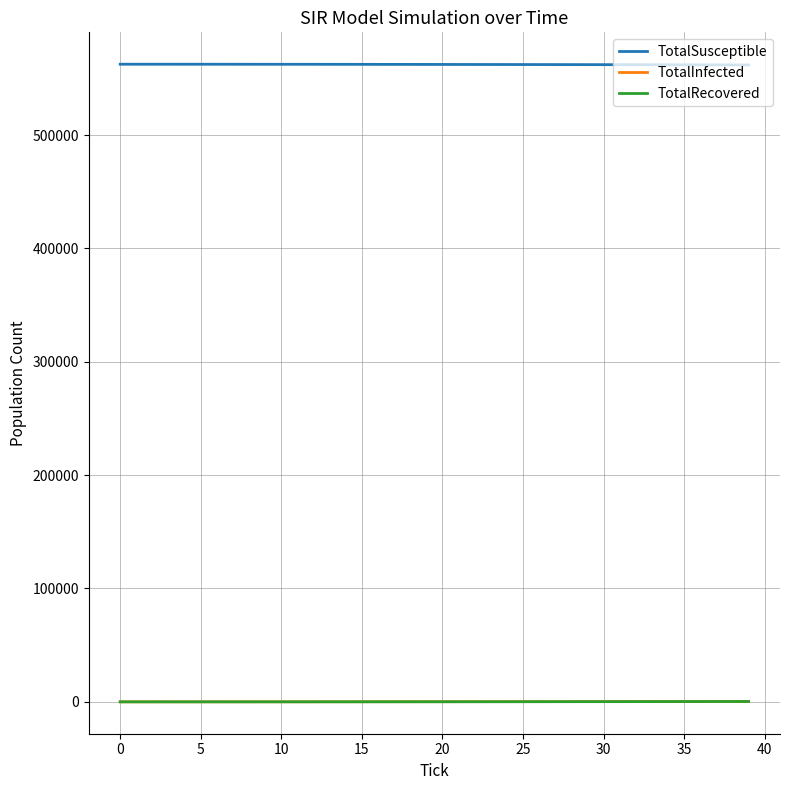

True or false: TotalSusceptible and TotalRecovered cross at least once.

False